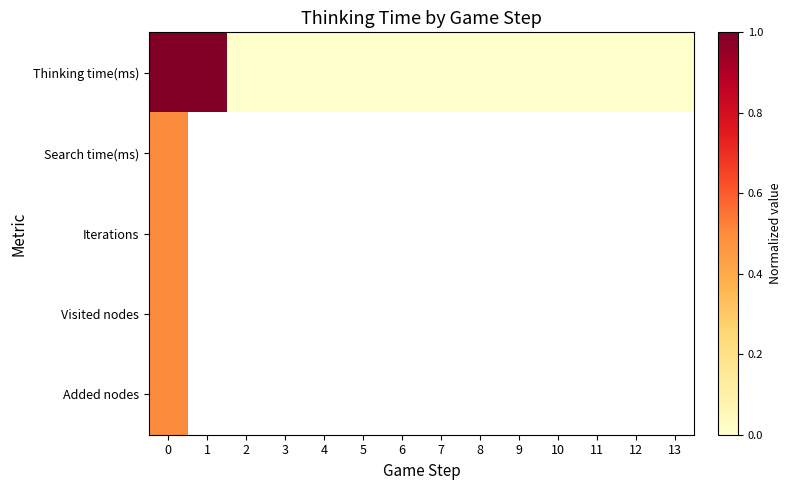

Which has a higher value, 9 or 10?

9